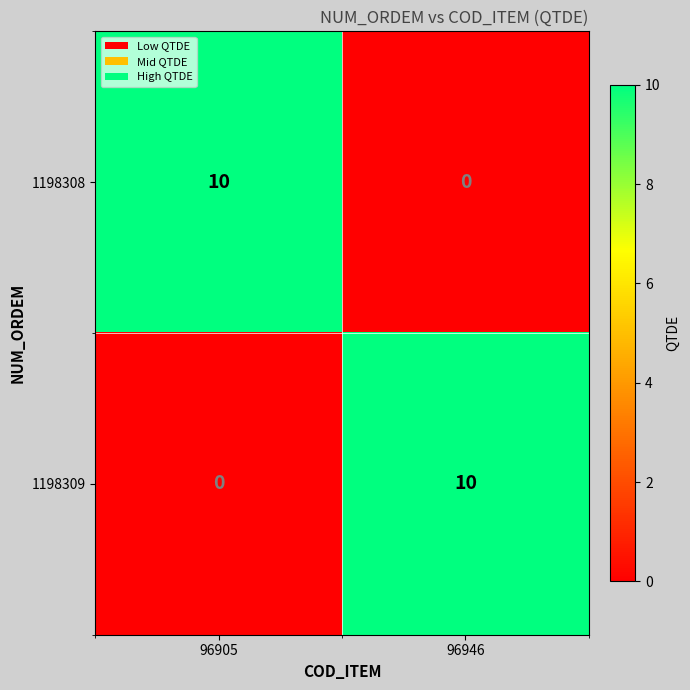

What is the total value across all series at 96905?

10